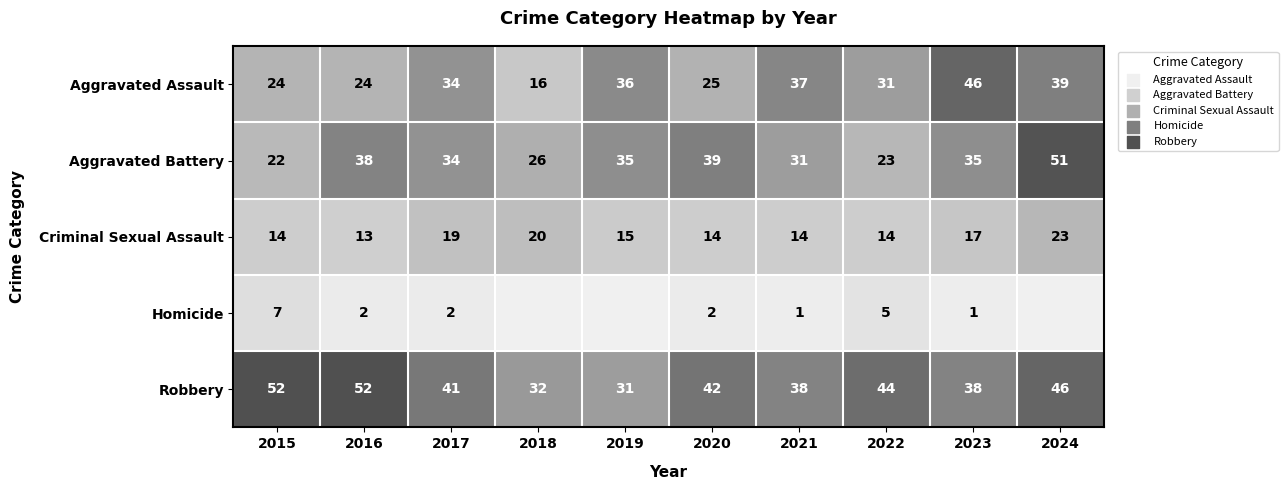

The value of Criminal Sexual Assault at 2022 is 14. True or false?

True